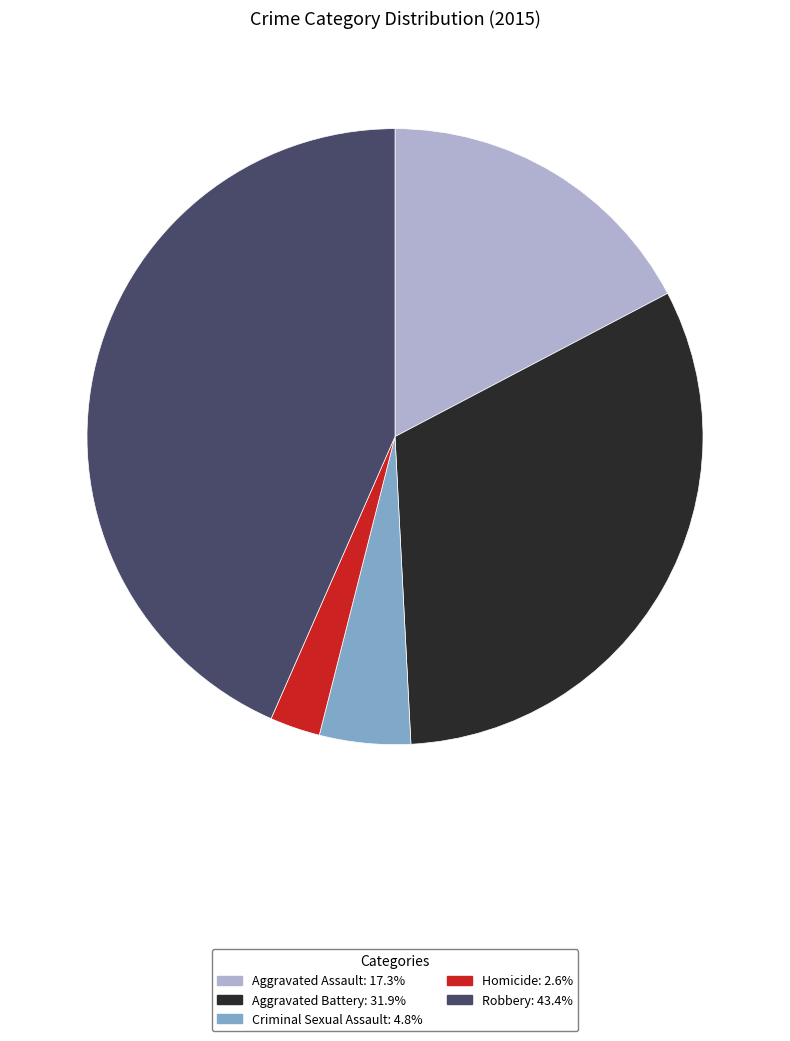

Count the number of slices in the pie.

5